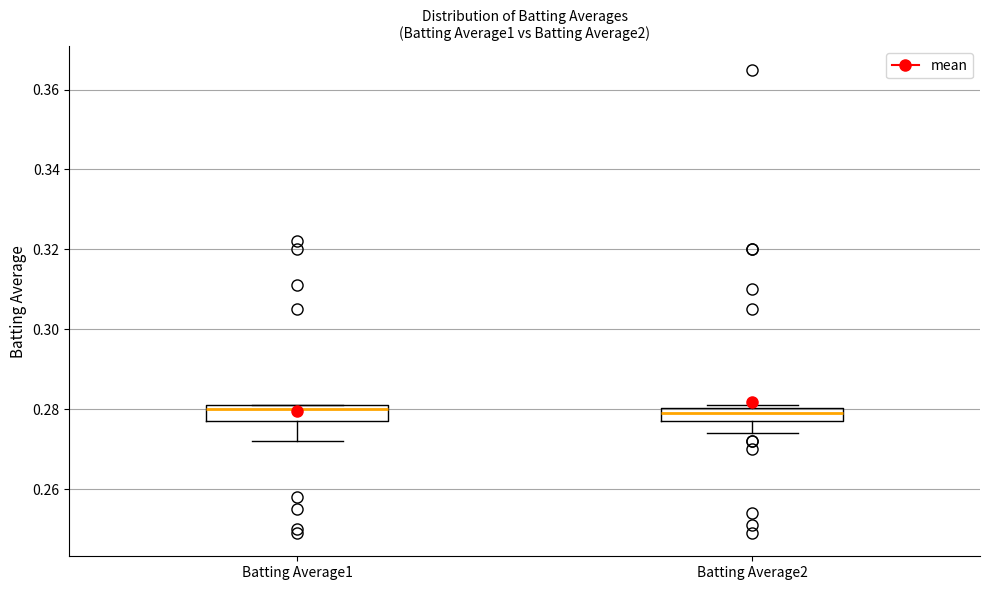

Reading left to right, read every box against the y-axis: the position of its median line, the range the box covers, and the ends of its whiskers. The values are not printed on the chart, so give them approximately, as read against the axis.

Batting Average1: median 0.280, box 0.278 to 0.282, whiskers 0.272 to 0.282
Batting Average2: median 0.280 (inside the box), box 0.278 to 0.280, whiskers 0.274 to 0.282